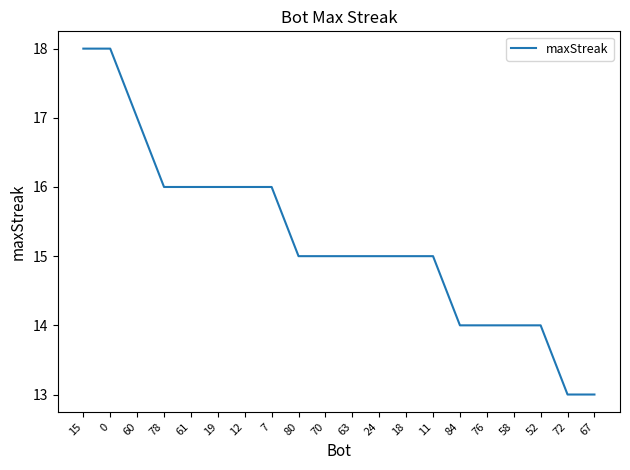

What is the smallest value displayed?

13